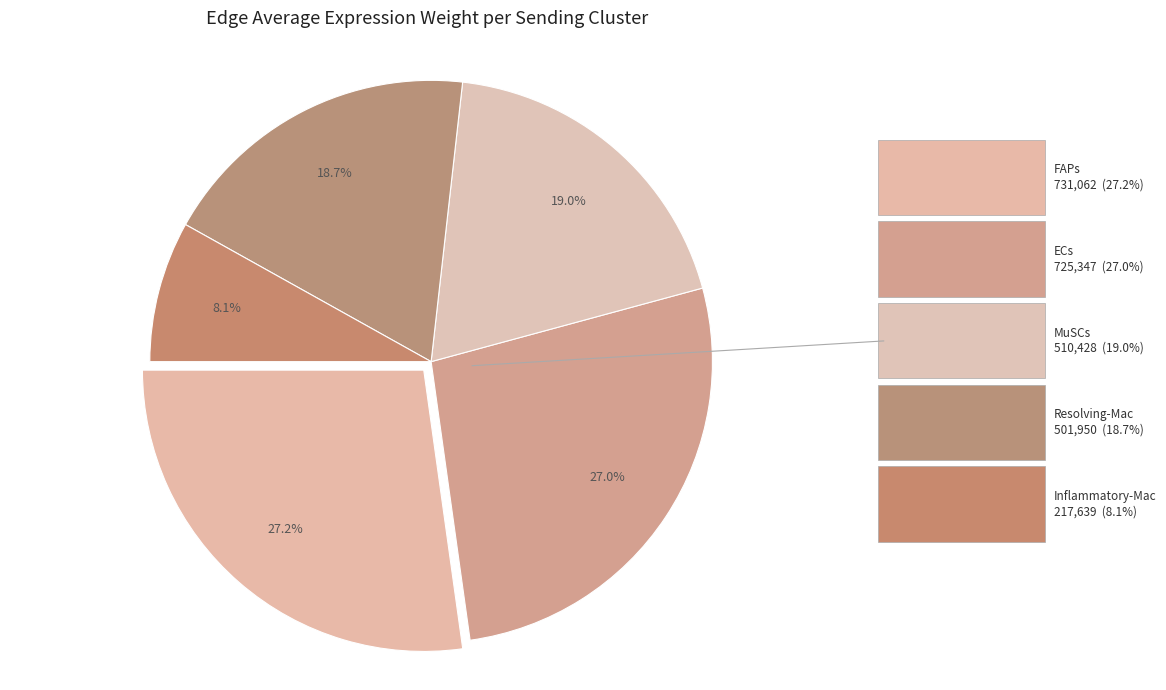

Rank the categories by value from highest to lowest.

FAPs, ECs, MuSCs, Resolving-Mac, Inflammatory-Mac